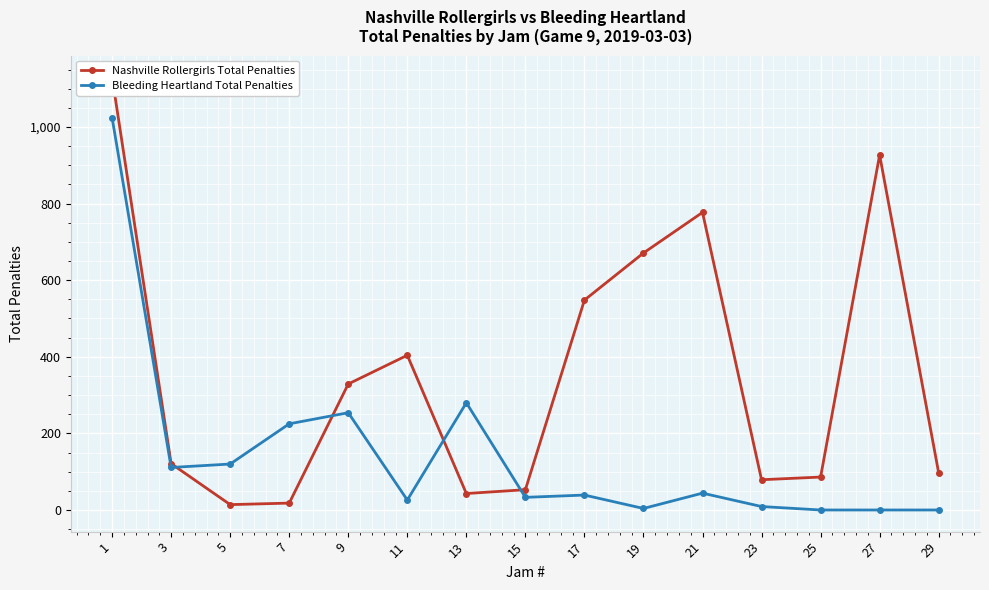

What is the difference between the maximum and minimum values in the Bleeding Heartland Total Penalties series?

1024